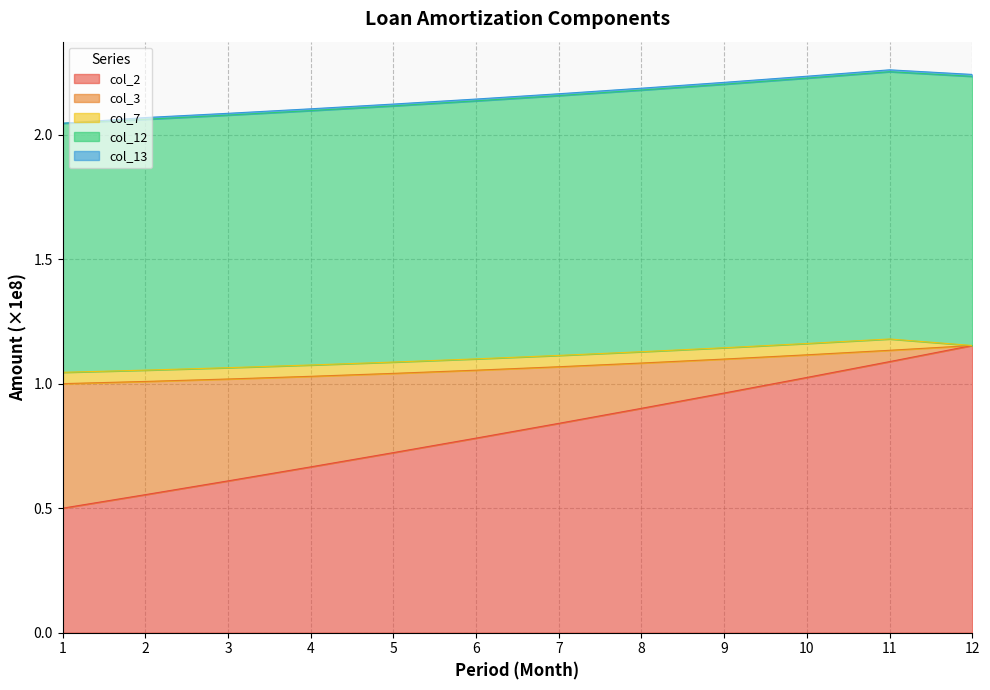

Between 2 and 3, which series saw the biggest shift?

col_2